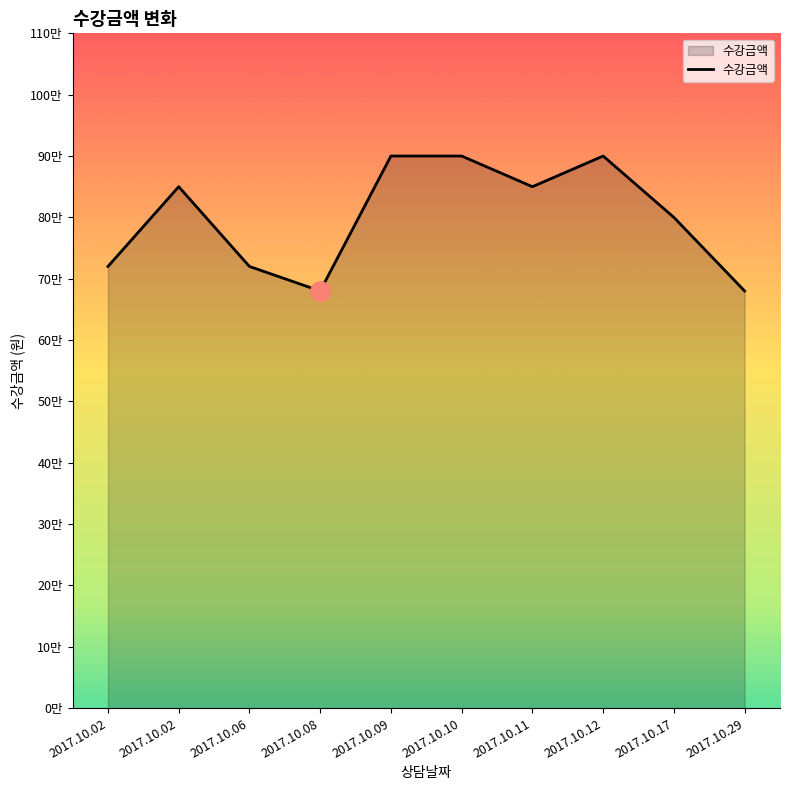

What is the difference between the maximum and minimum values?

220000